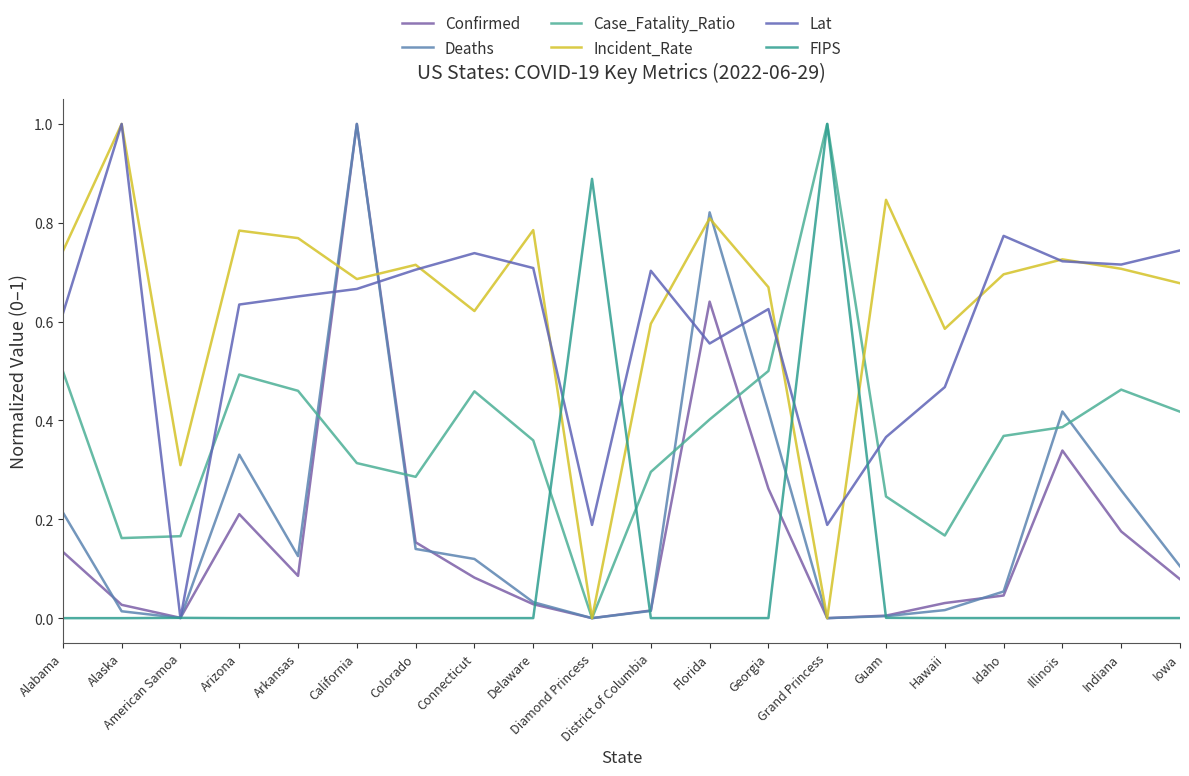

What are all the series names shown in the legend?

Confirmed, Deaths, Case_Fatality_Ratio, Incident_Rate, Lat, FIPS